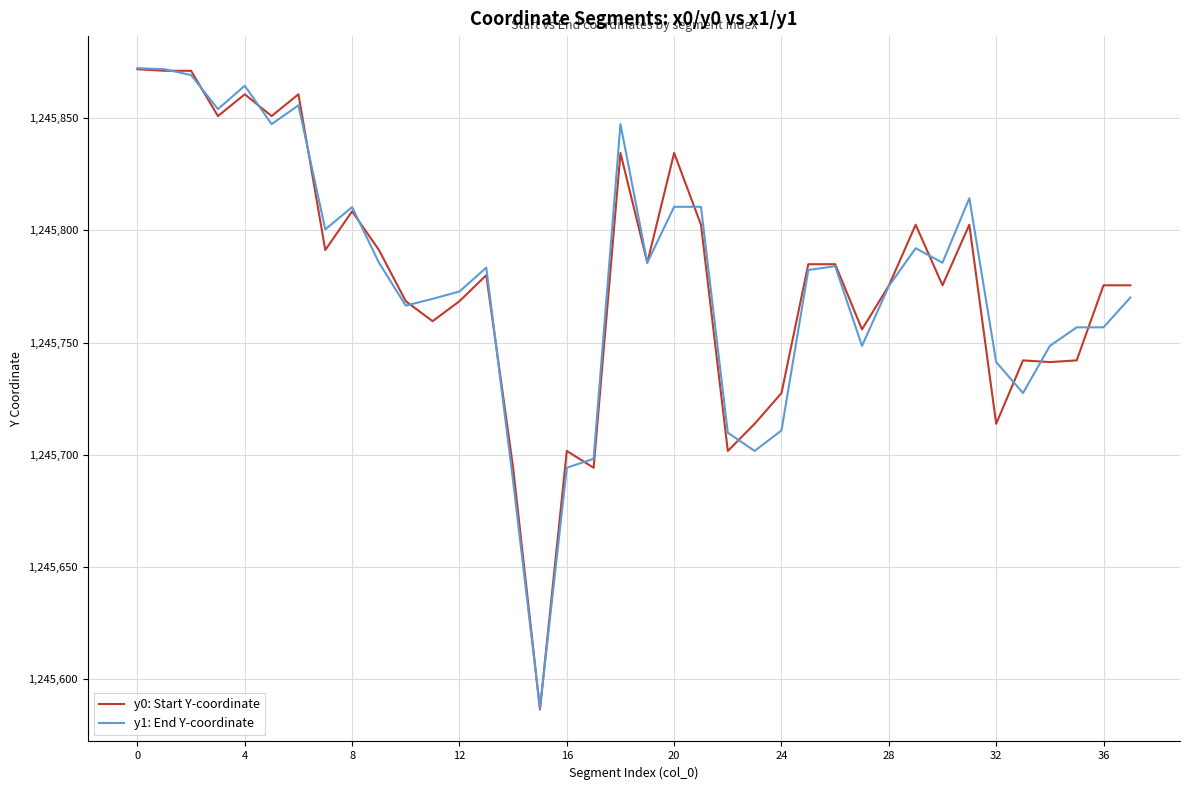

What is the lowest value of the y0: Start Y-coordinate series?

1245586.5